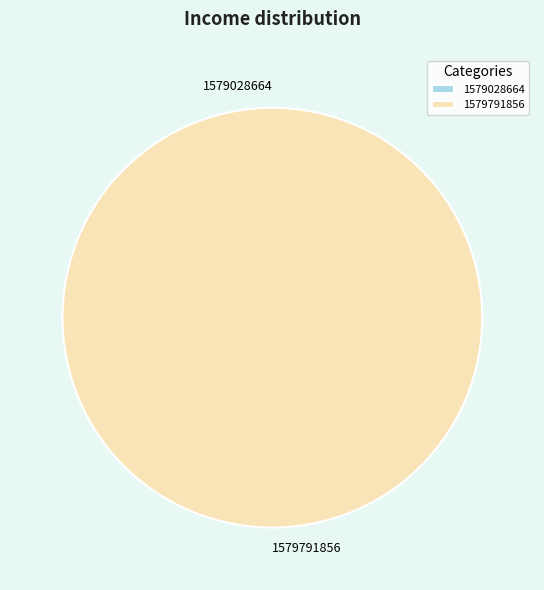

To the nearest percent, what is the average slice percentage?

50%